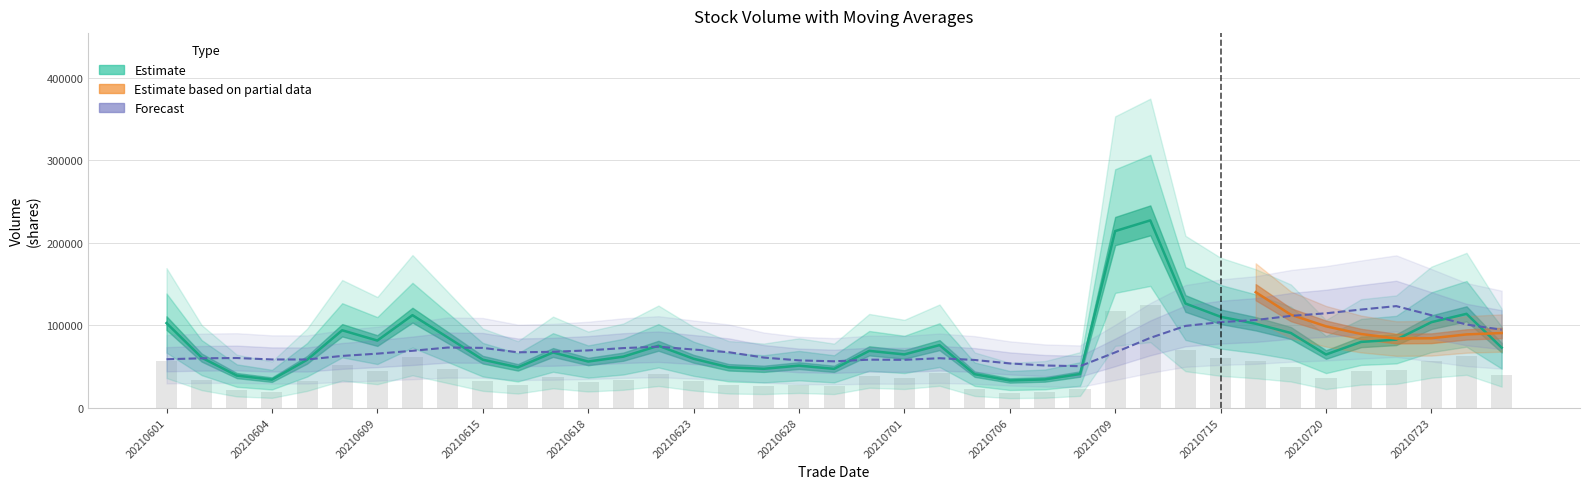

Is it true that Forecast equals 70500.0 at 20210623?

True